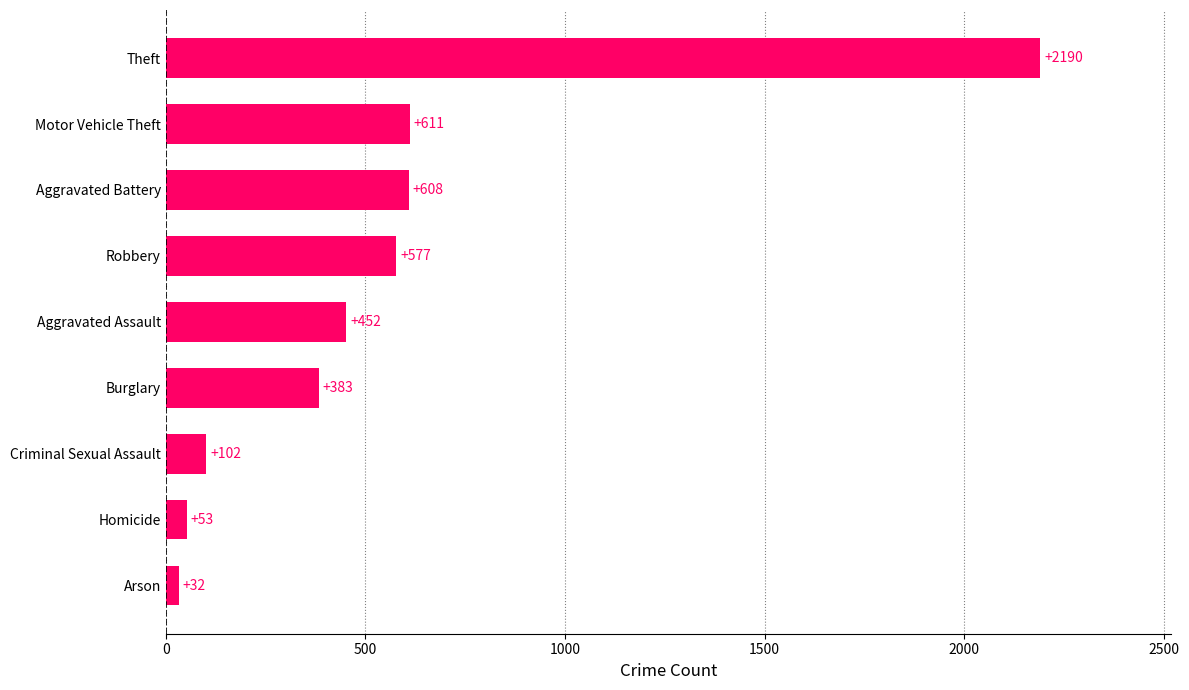

At which category does the chart reach its peak across all series?

Theft